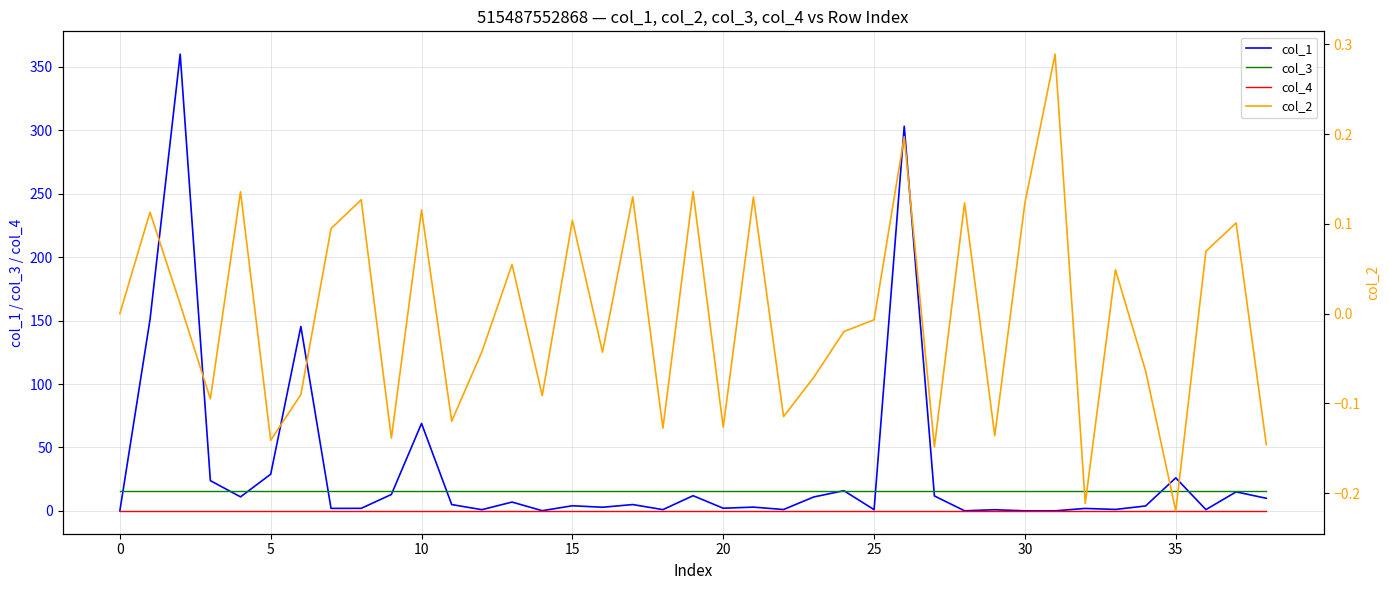

True or false: col_3 and col_4 intersect in this chart.

False